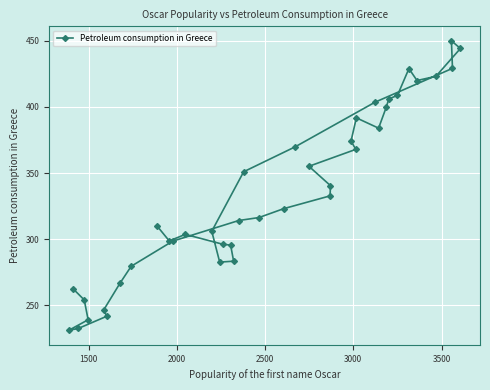

True or false: the data has more than 0 interior local peaks.

True